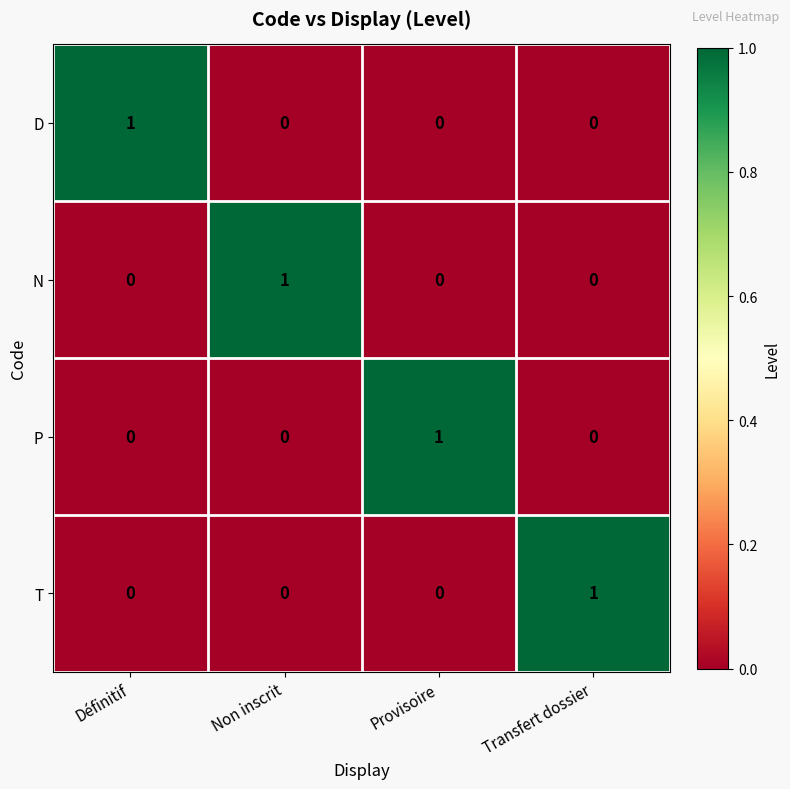

At how many categories does at least one series exceed 0?

4